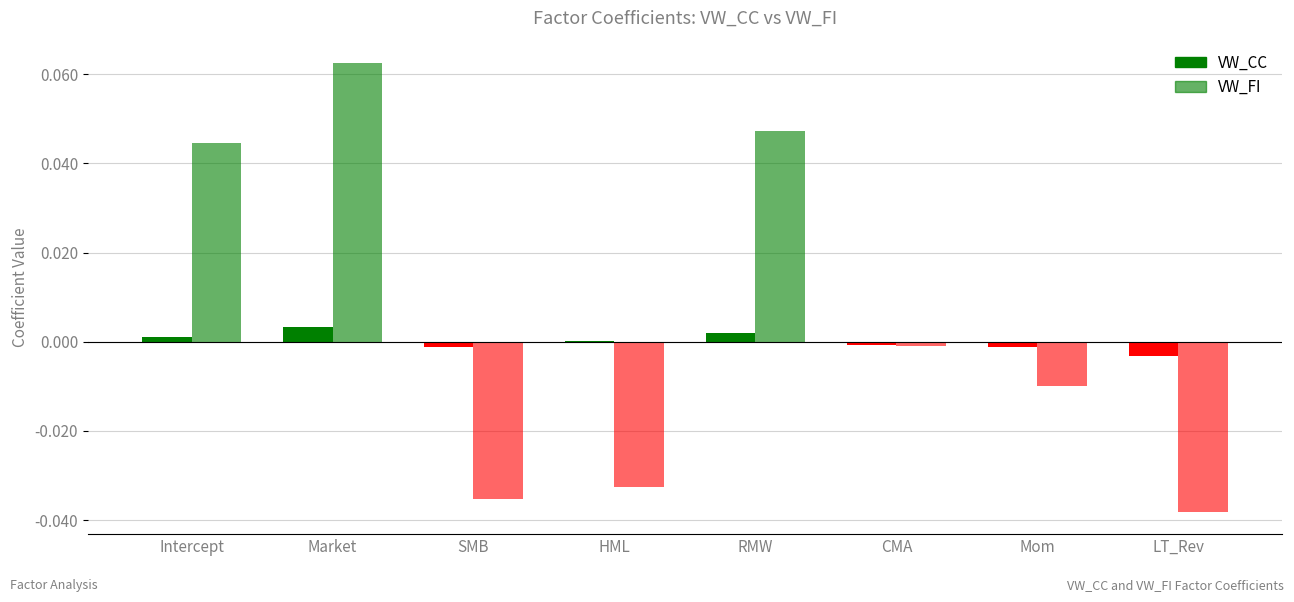

Reading right to left, transcribe all the data shown in this chart.

VW_CC: LT_Rev=-0.0	Mom=-0.0	CMA=-0.0	RMW=0.0	HML=0.0	SMB=-0.0	Market=0.0	Intercept=0.0
VW_FI: LT_Rev=-0.0	Mom=-0.0	CMA=-0.0	RMW=0.0	HML=-0.0	SMB=-0.0	Market=0.1	Intercept=0.0